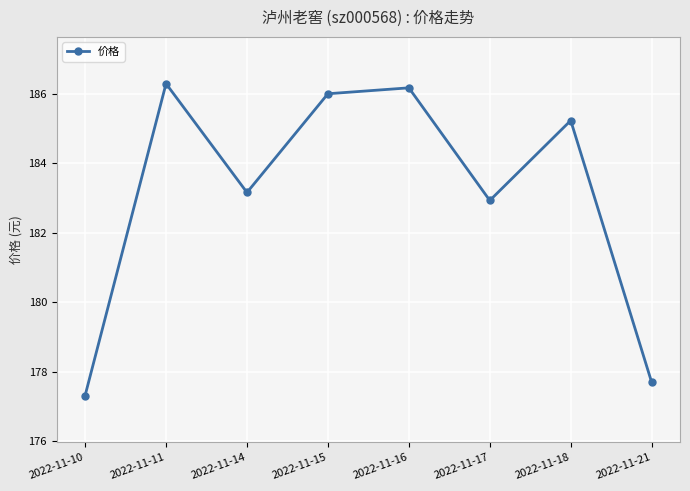

Which category has the lowest value across all series?

2022-11-10